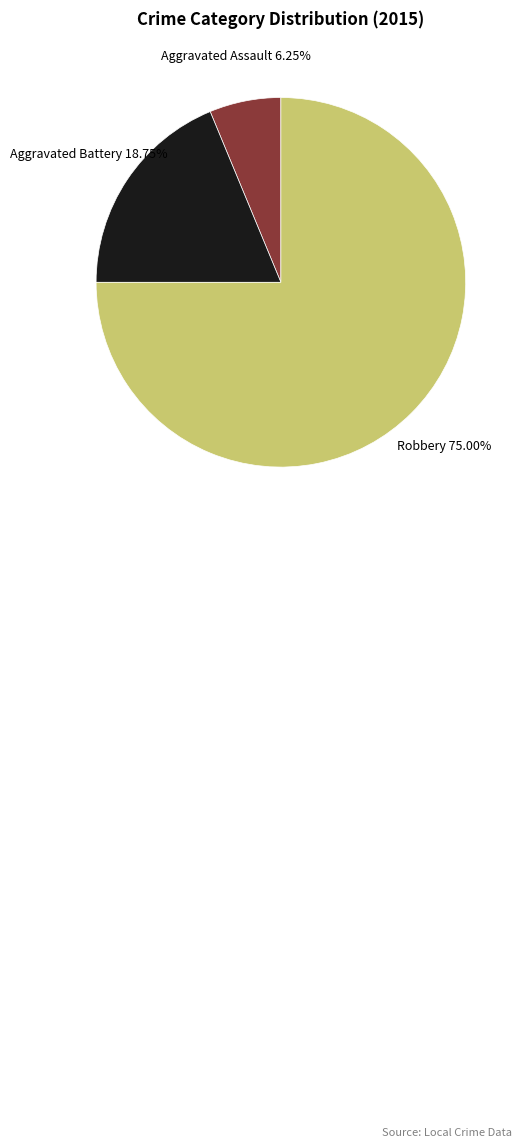

To the nearest percent, what is the difference between the largest and smallest slice percentages?

69%